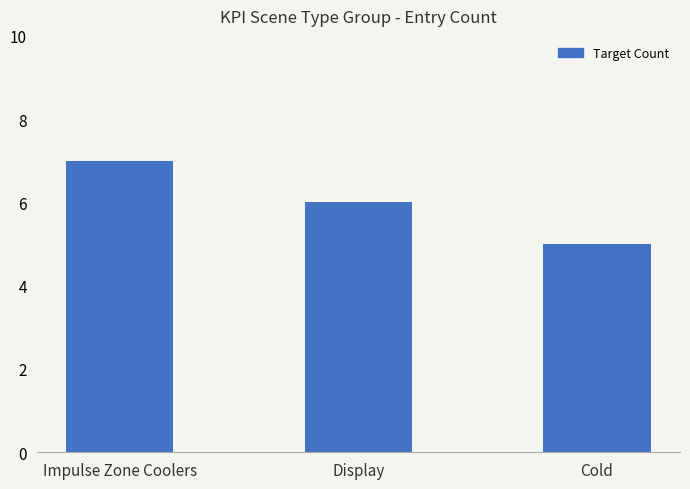

How many categories are shown in the chart?

3